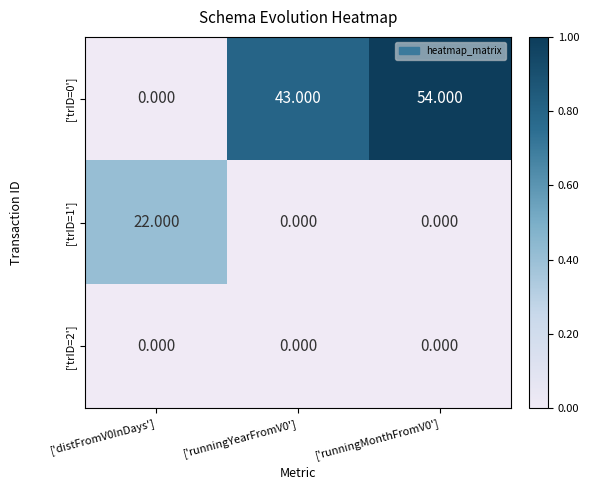

Is the value of ['trID=0'] at ['runningYearFromV0'] greater than the value of ['trID=1'] at ['runningMonthFromV0']?

Yes